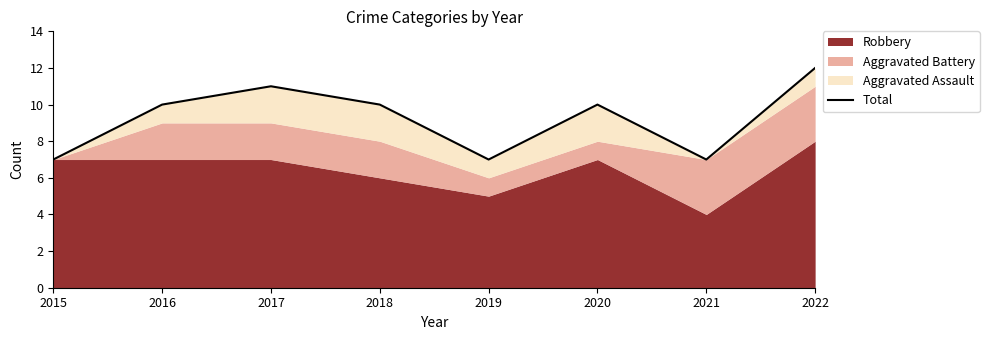

Approximately how many times larger is the value at 2020 compared to 2016?

1.0